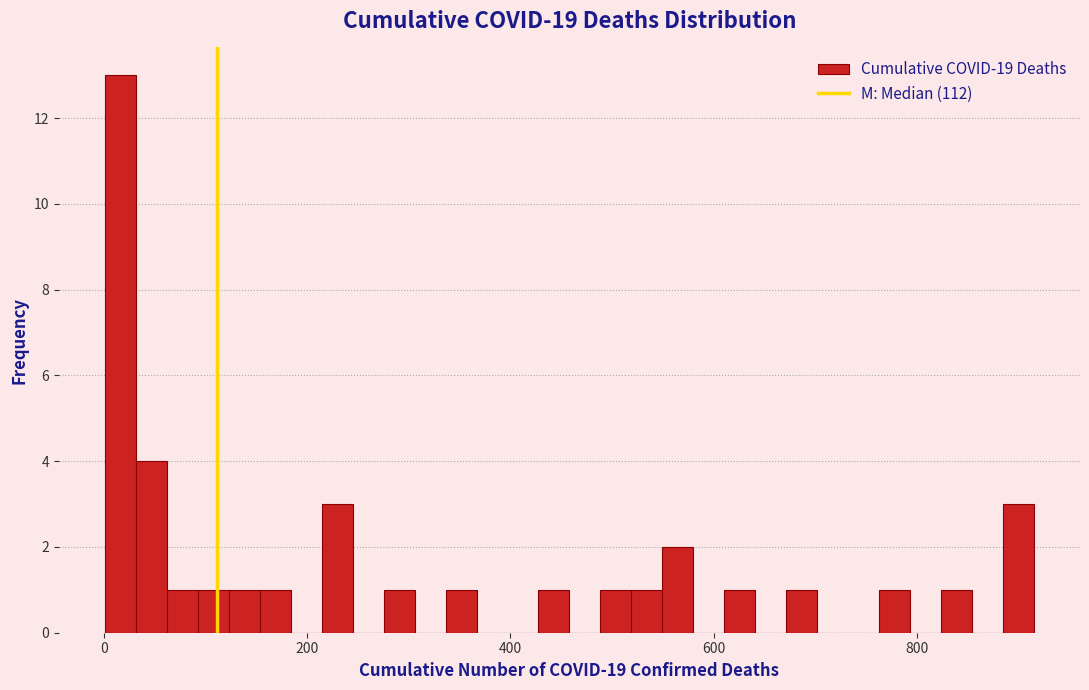

Read against the x-axis, roughly where is the centre of the tallest bar?

20